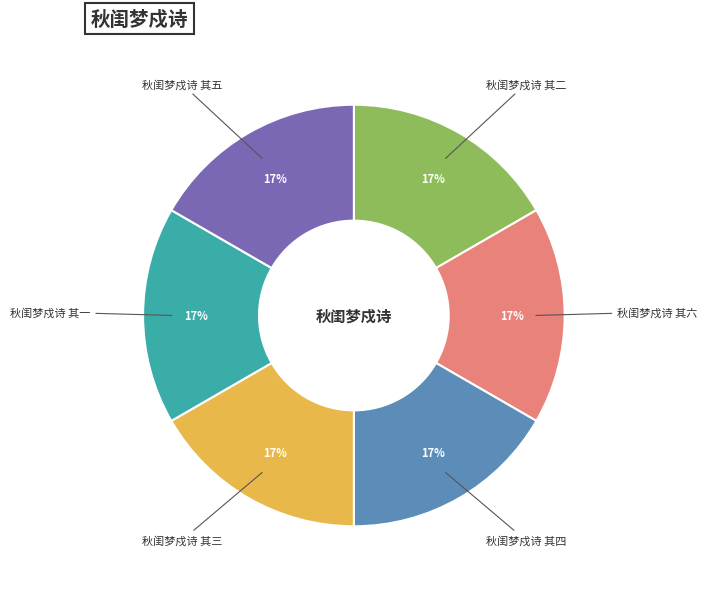

Approximately how many times larger is the value at 秋闺梦戍诗 其二 compared to 秋闺梦戍诗 其三?

1.0